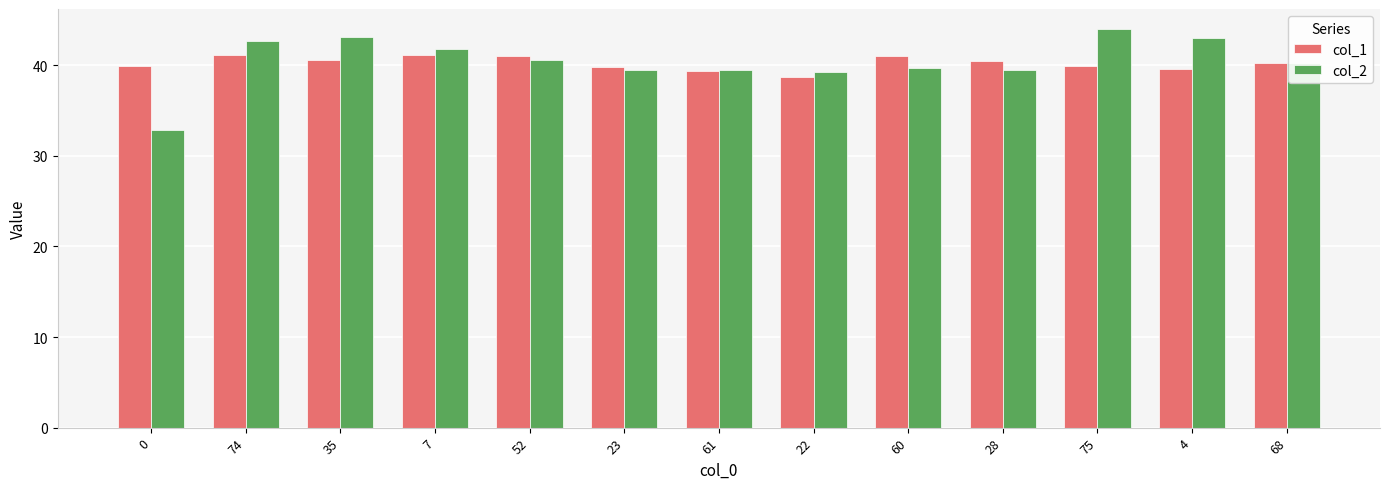

What is the minimum value for col_2?

32.9